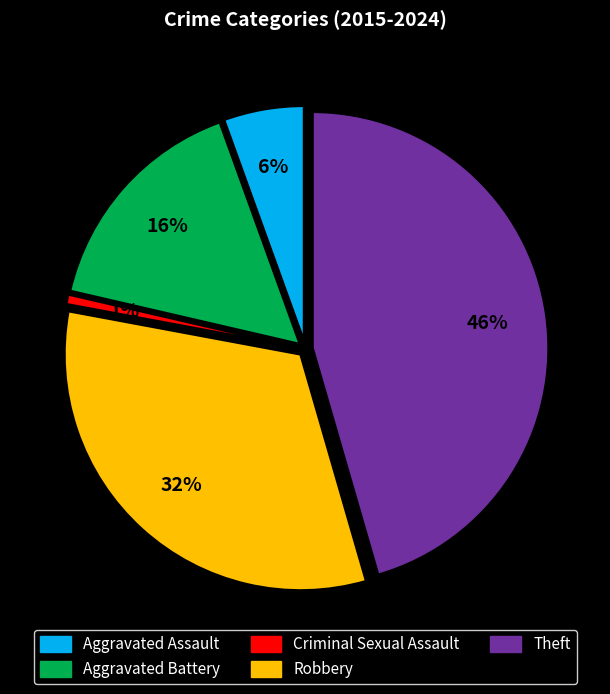

How many segments does this pie chart have?

5